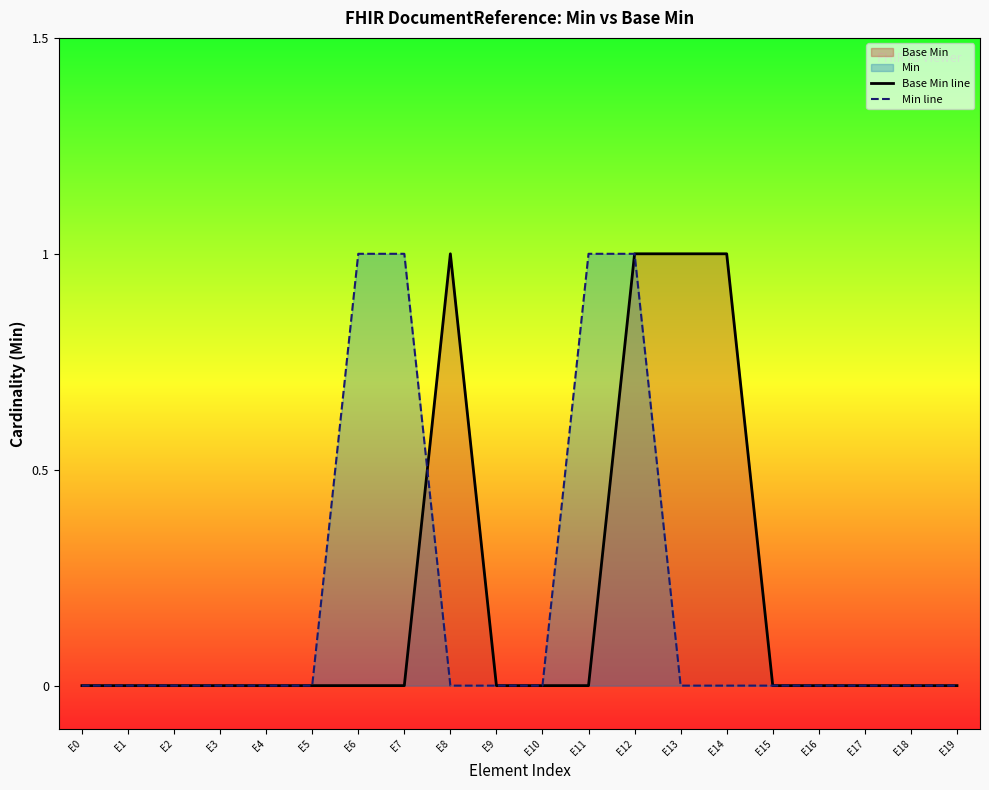

True or false: Min line has more than 0 interior local peaks.

False